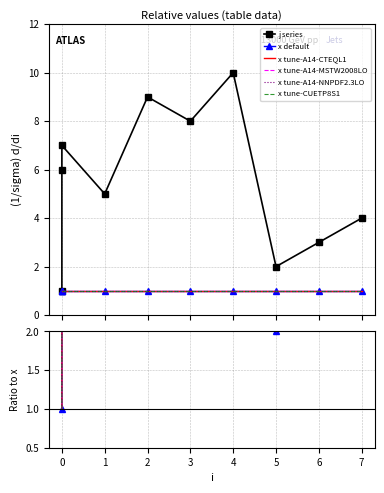

How many values are below 6?

5